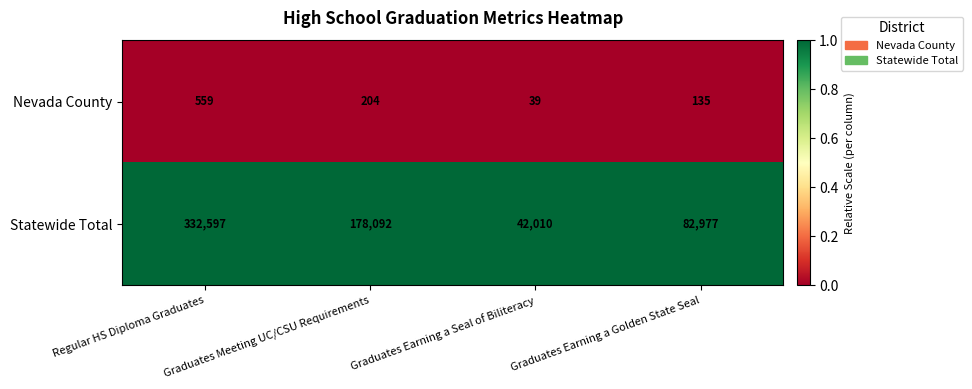

Rank the categories by Nevada County value from highest to lowest.

Regular HS Diploma Graduates, Graduates Meeting UC/CSU Requirements, Graduates Earning a Golden State Seal, Graduates Earning a Seal of Biliteracy